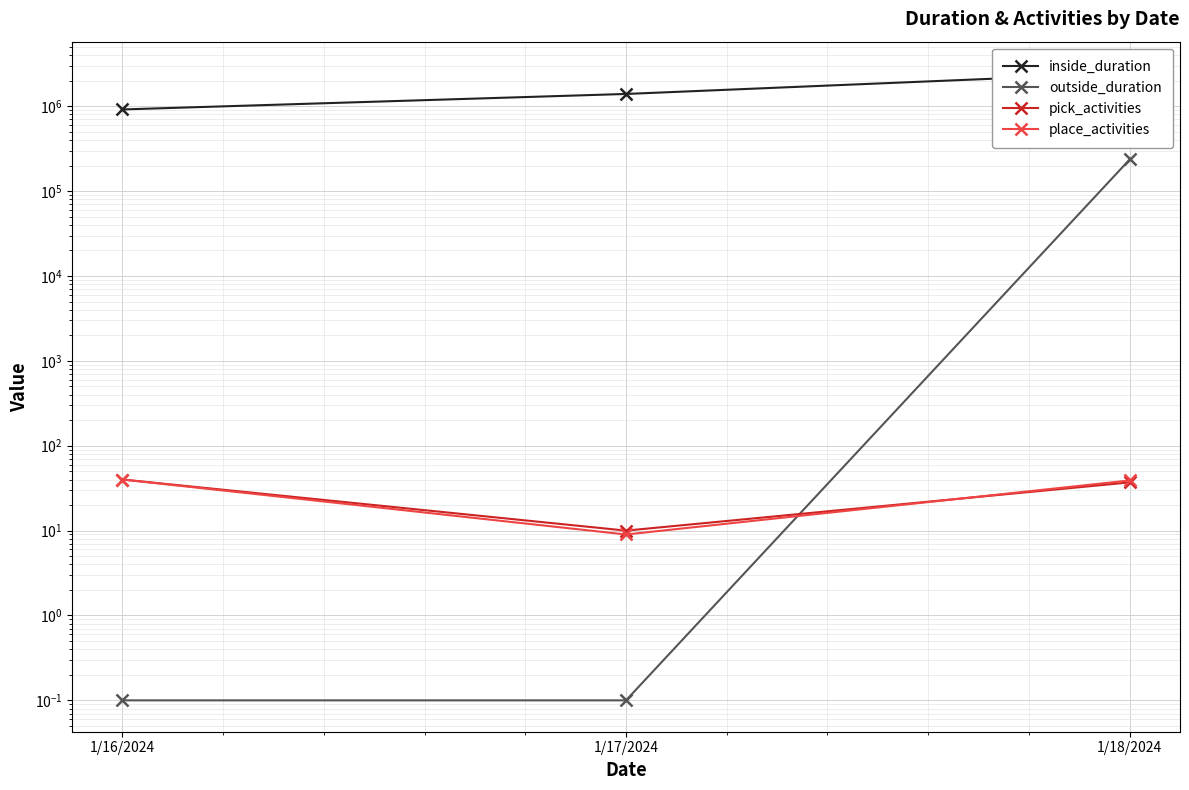

What is the difference between the pick_activities values at 1/16/2024 and 1/18/2024?

3.0